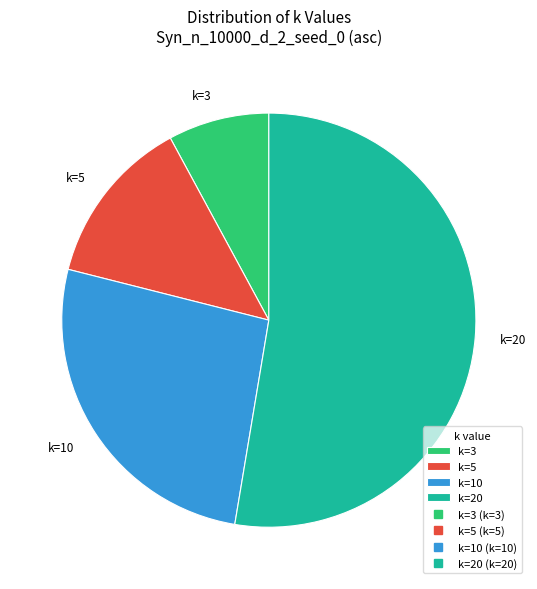

How many segments does this pie chart have?

4